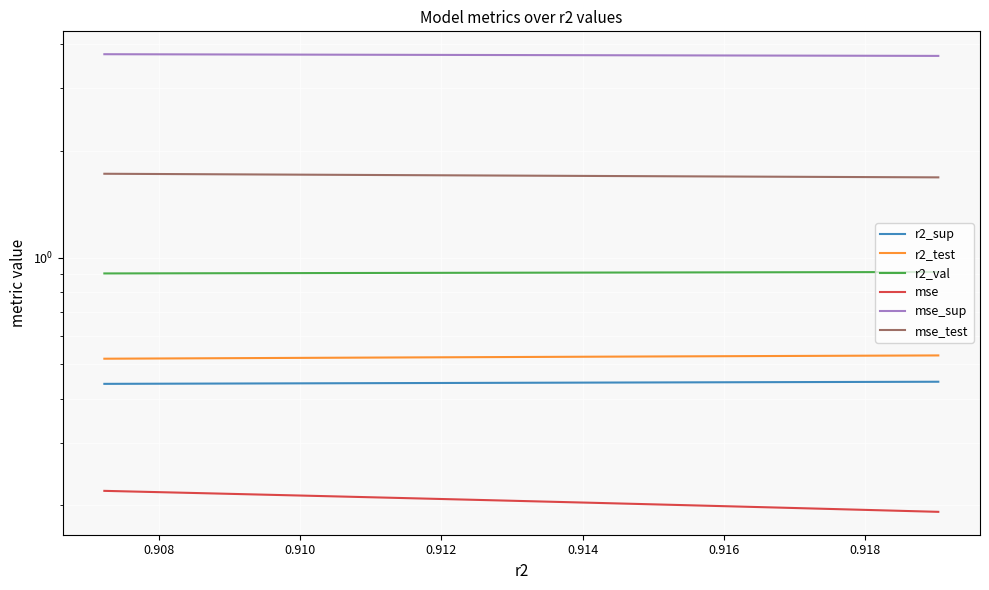

What is the spread (max minus min) of values at 0.914?

3.5